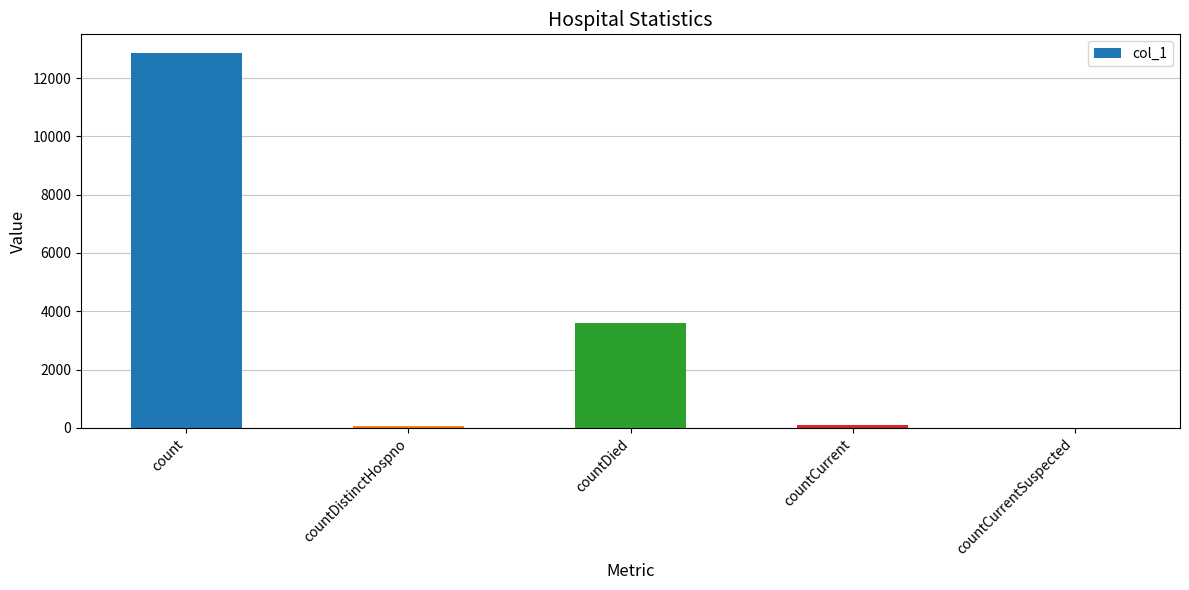

What is the greatest value displayed?

12856